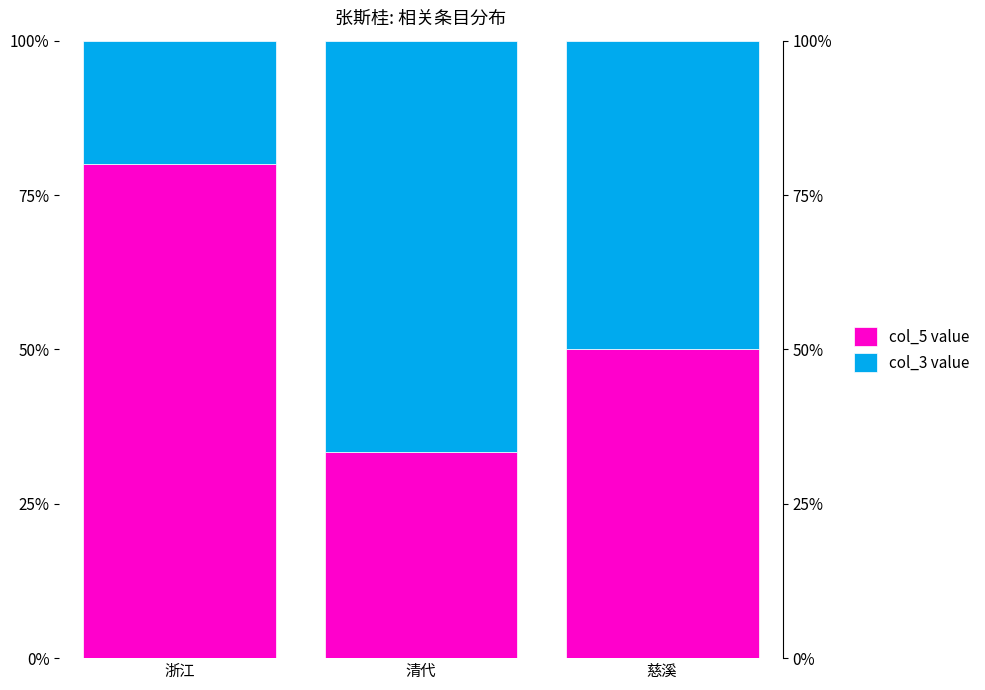

At which category does the chart reach its minimum across all series?

浙江